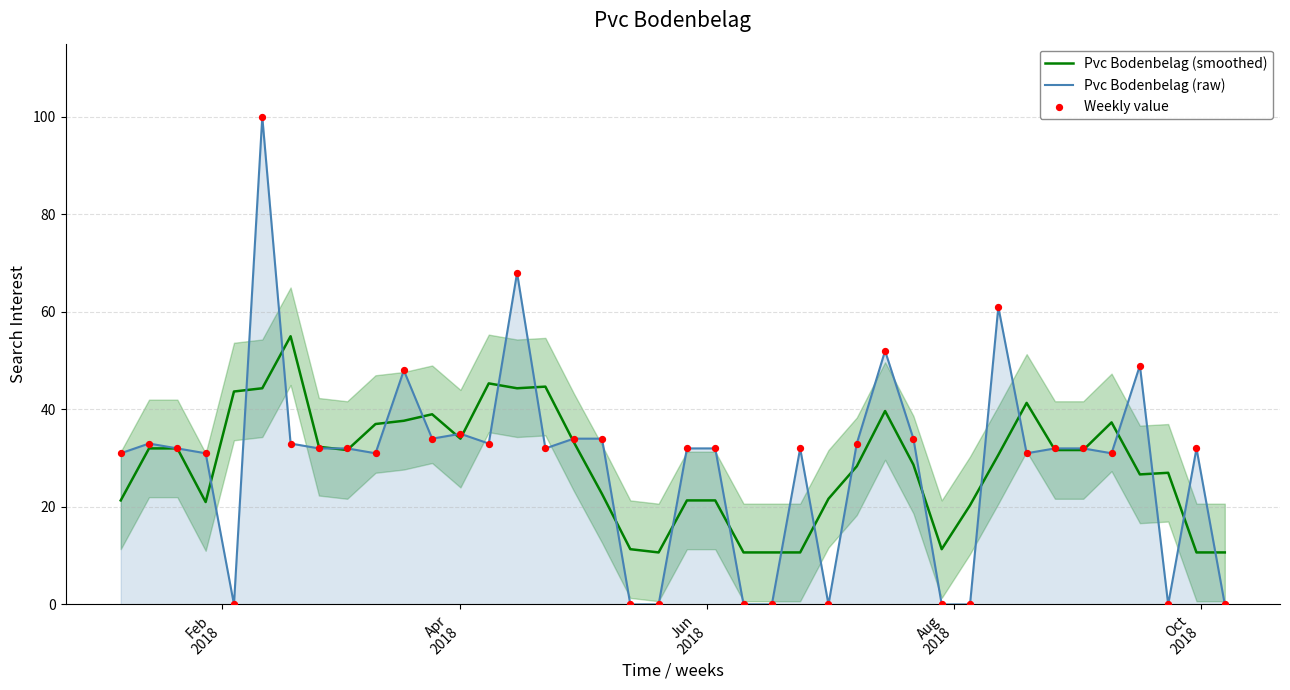

Is the value of Pvc Bodenbelag (raw) at 28 greater than the value of Pvc Bodenbelag (smoothed) at 36?

Yes